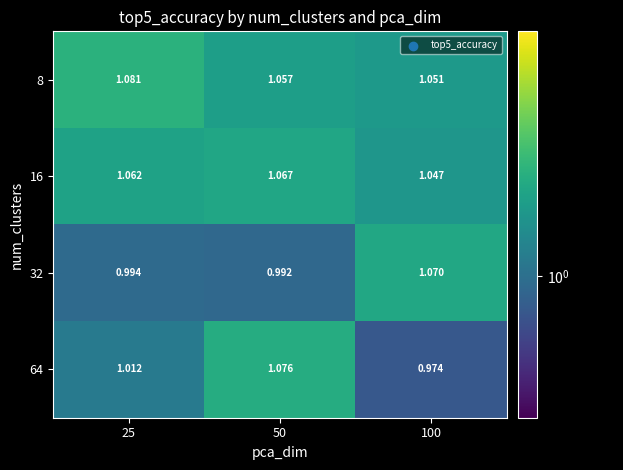

Is the value of 16 at 100 greater than the value of 32 at 25?

Yes